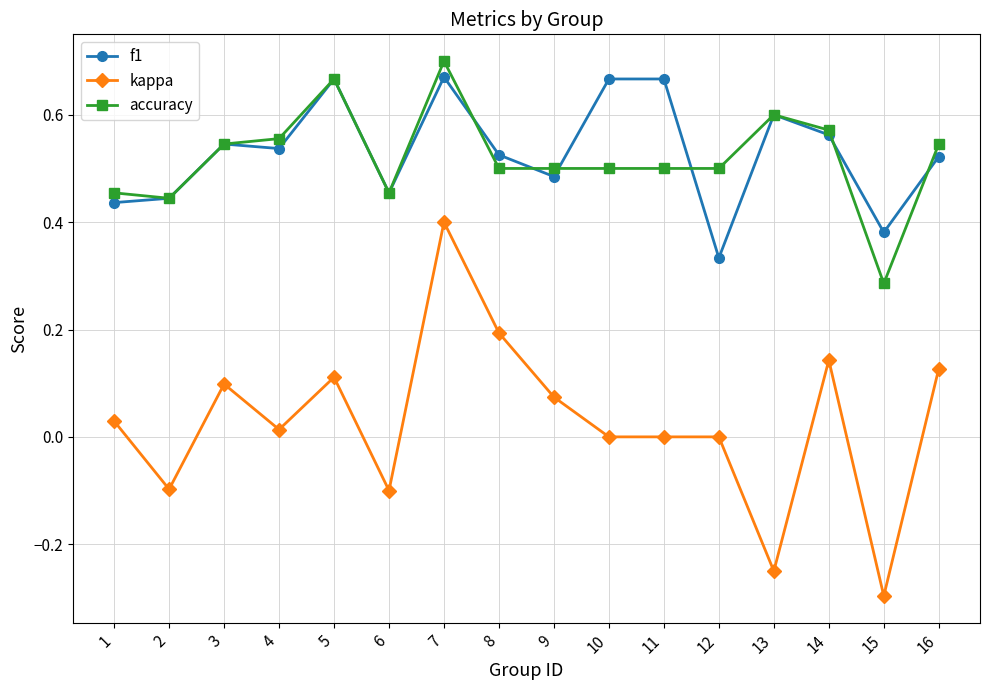

Which series has the largest total across all categories?

f1